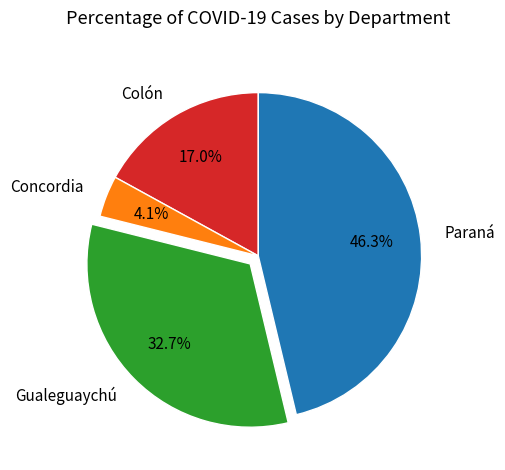

Between Concordia and Paraná, which is larger?

Paraná